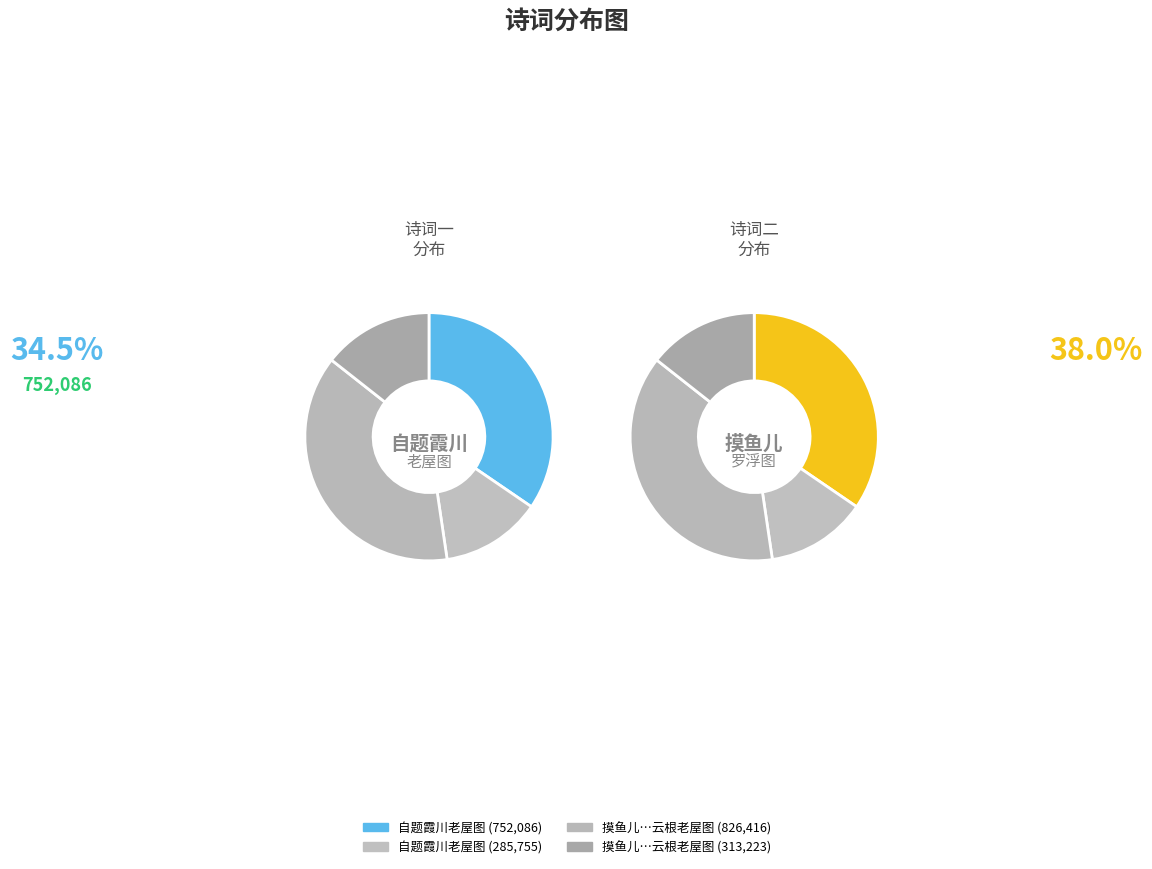

How many slices are in this pie chart?

4